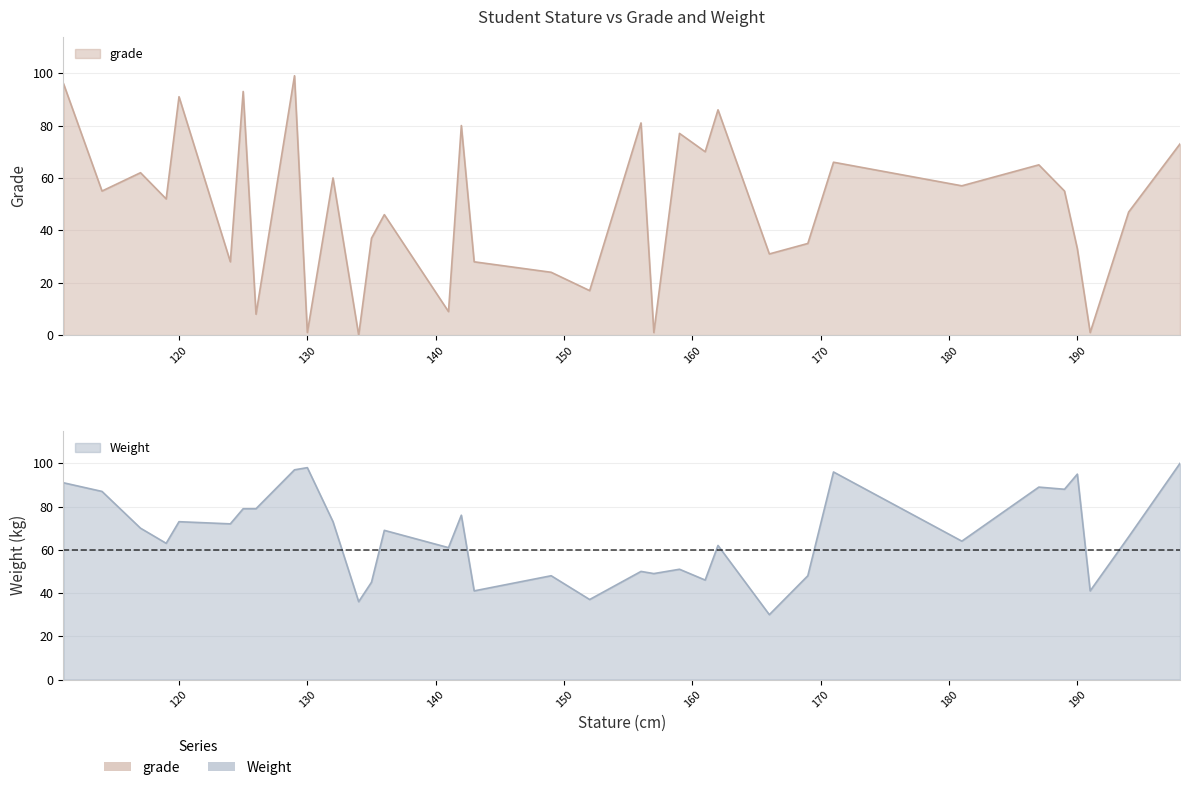

The value of grade at 141 is 9. True or false?

True